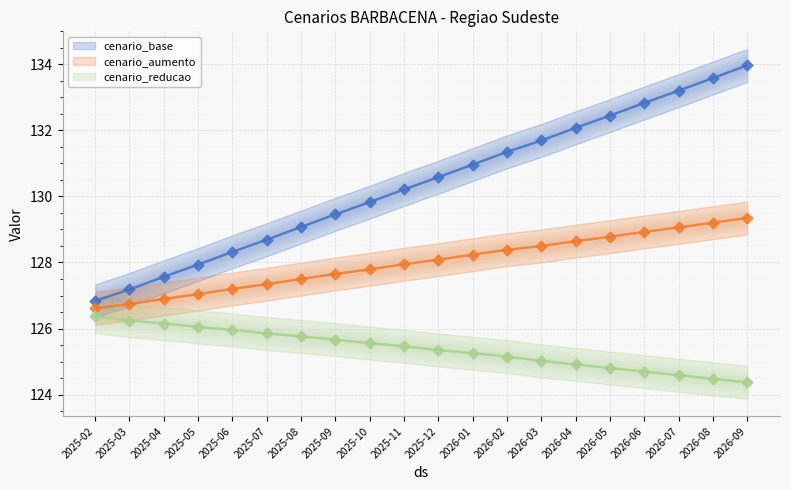

Which series has the largest total across all categories?

cenario_base